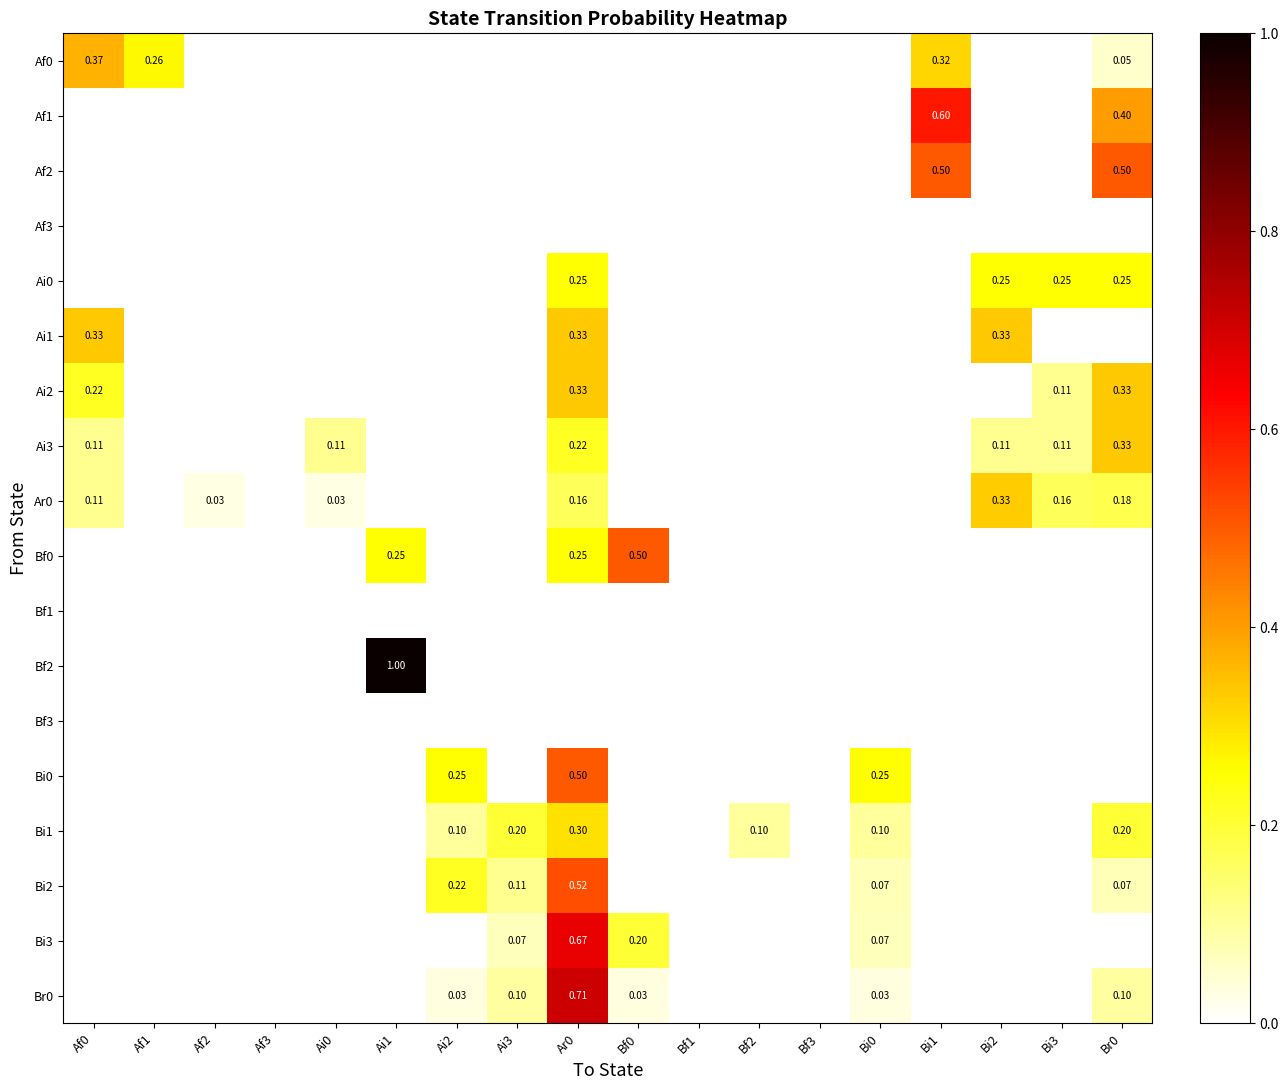

At how many categories does at least one series exceed 0?

15